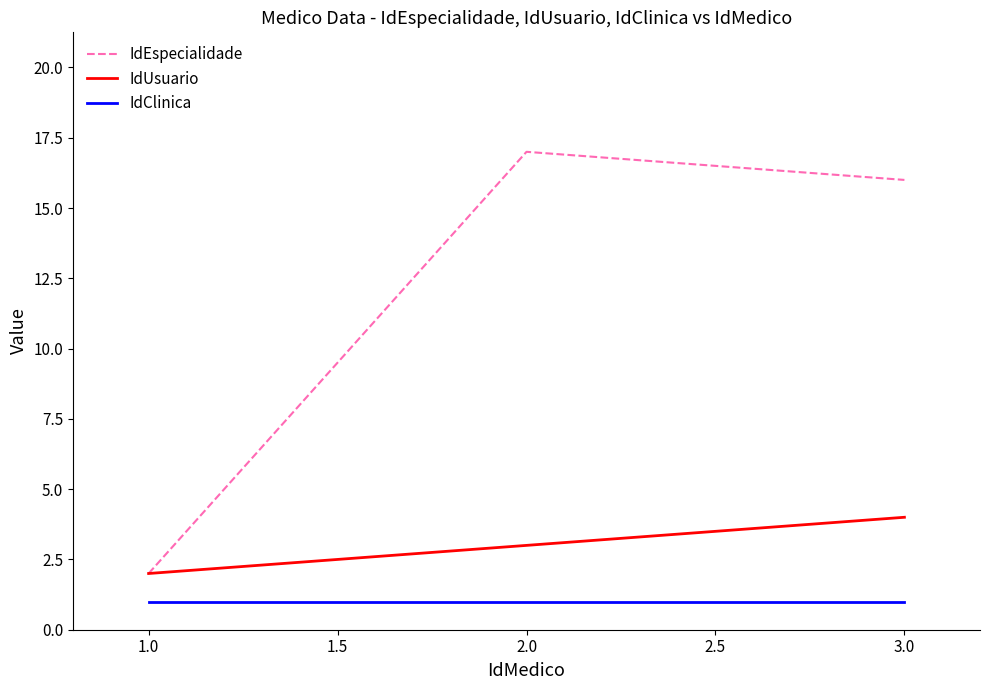

Which series has the largest total across all categories?

IdEspecialidade